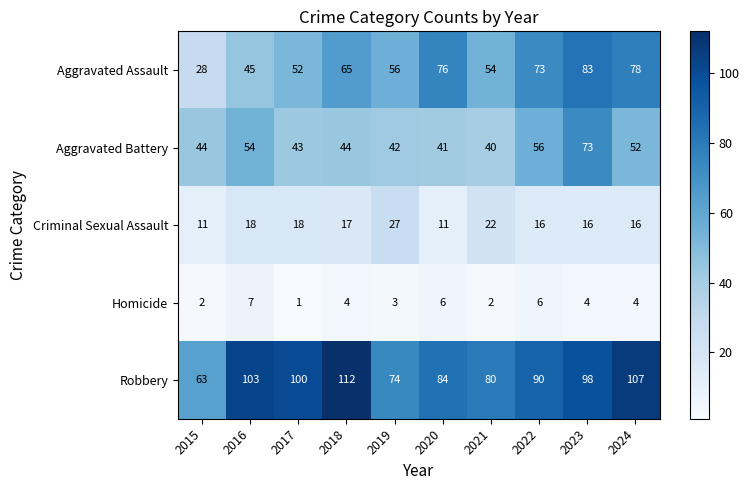

Rank the categories by Aggravated Assault value from highest to lowest.

2023, 2024, 2020, 2022, 2018, 2019, 2021, 2017, 2016, 2015